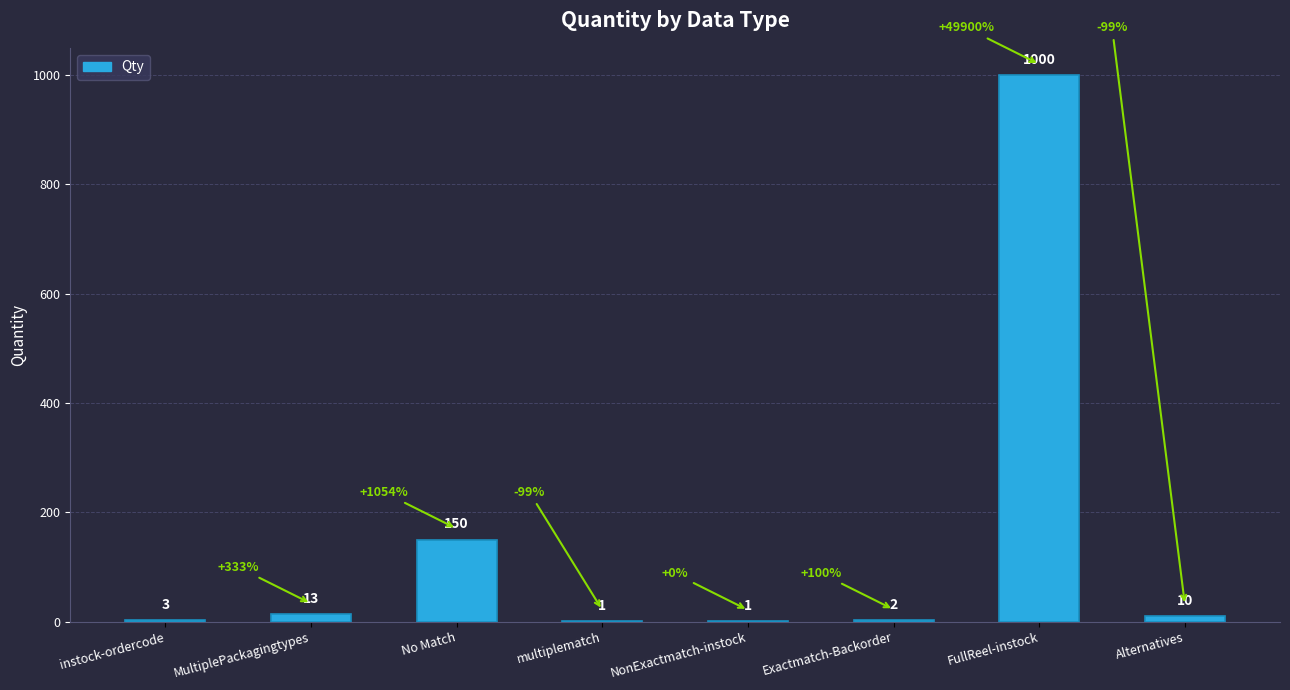

How many series are shown in this chart?

1